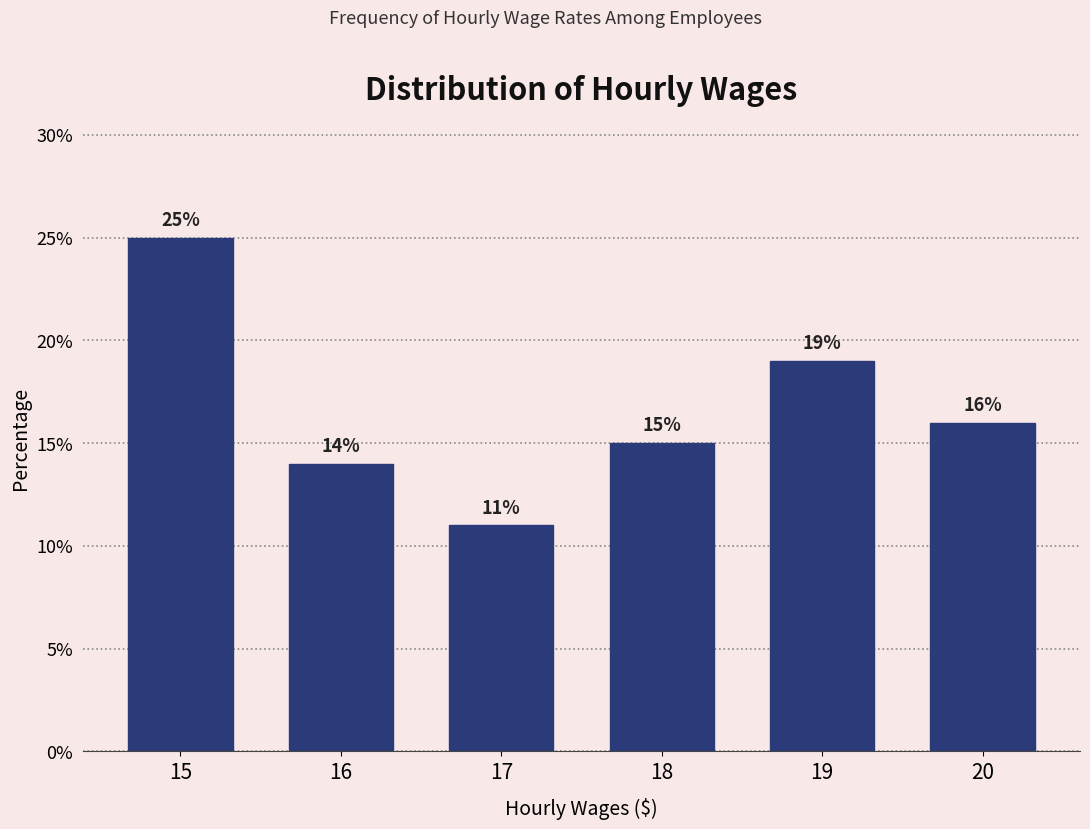

Over which range of the x-axis is the bar tallest?

14.5 to 15.5